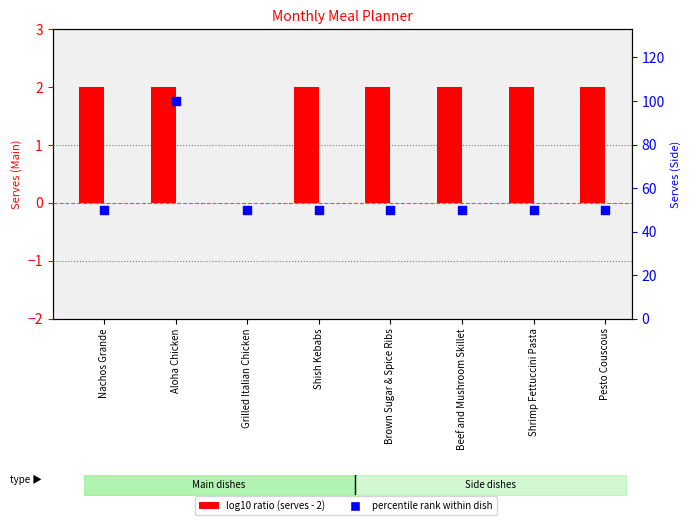

Is the value of Main at Nachos Grande greater than the value of Side at Grilled Italian Chicken?

No